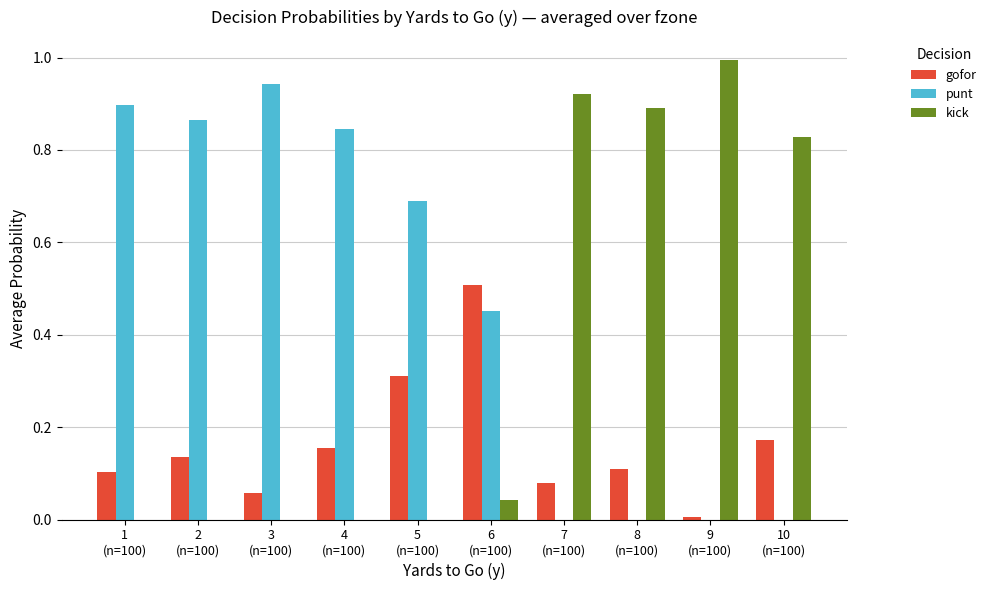

What is the sum of all punt values?

4.7